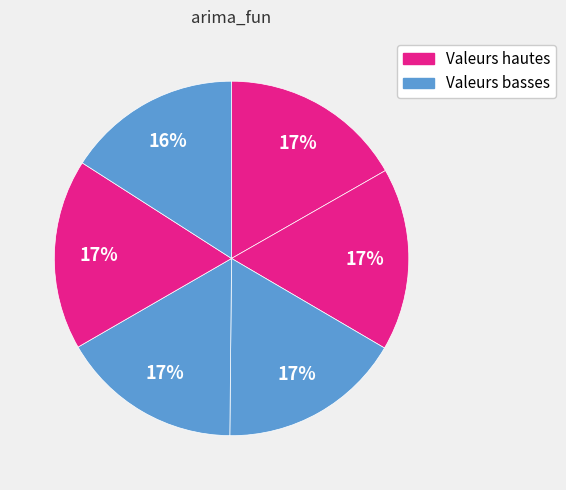

How many slices are in this pie chart?

6